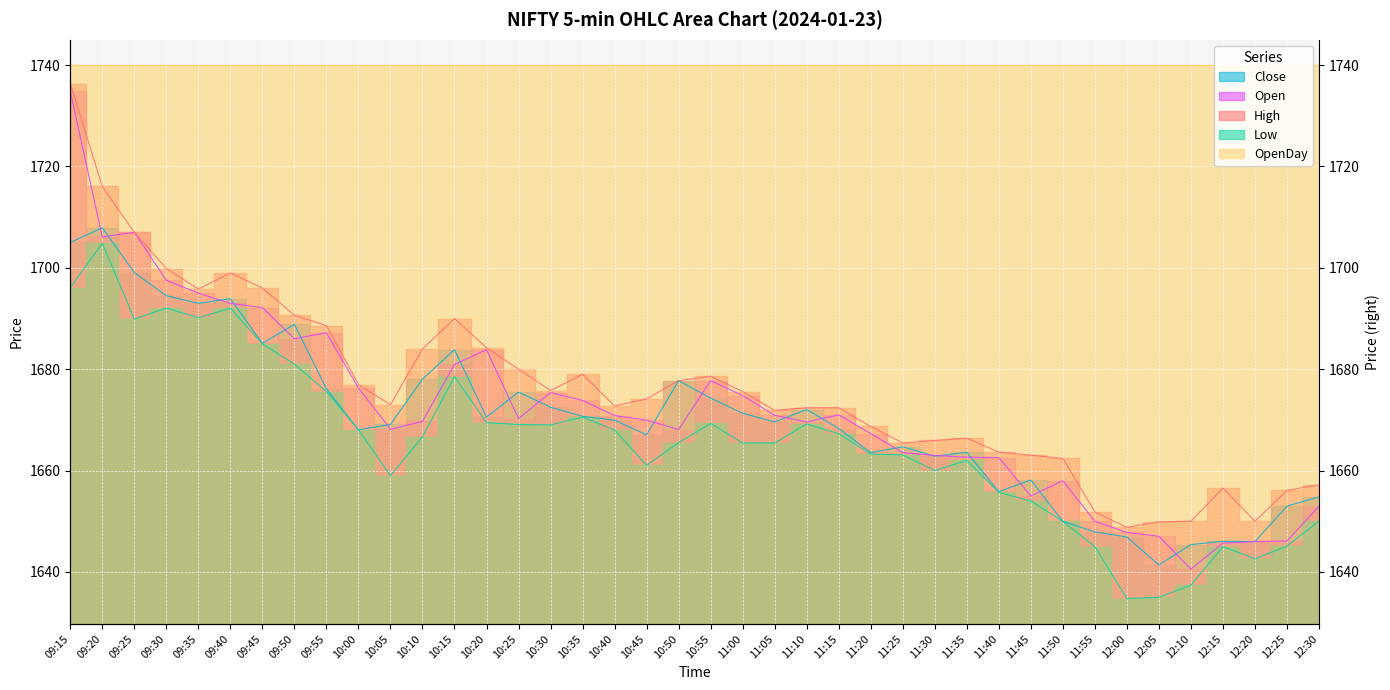

Which series changed the most between 09:35 and 11:40?

Close